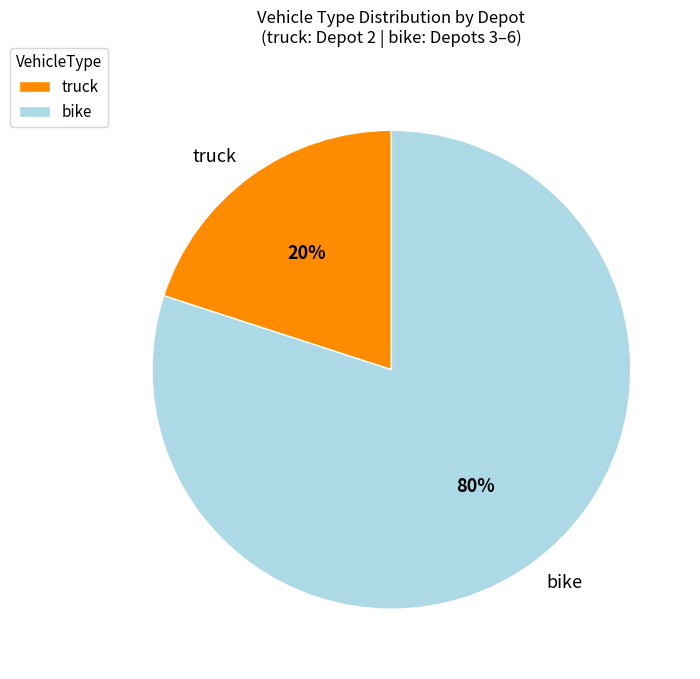

What is the ratio of the value at bike to the value at truck?

4.0